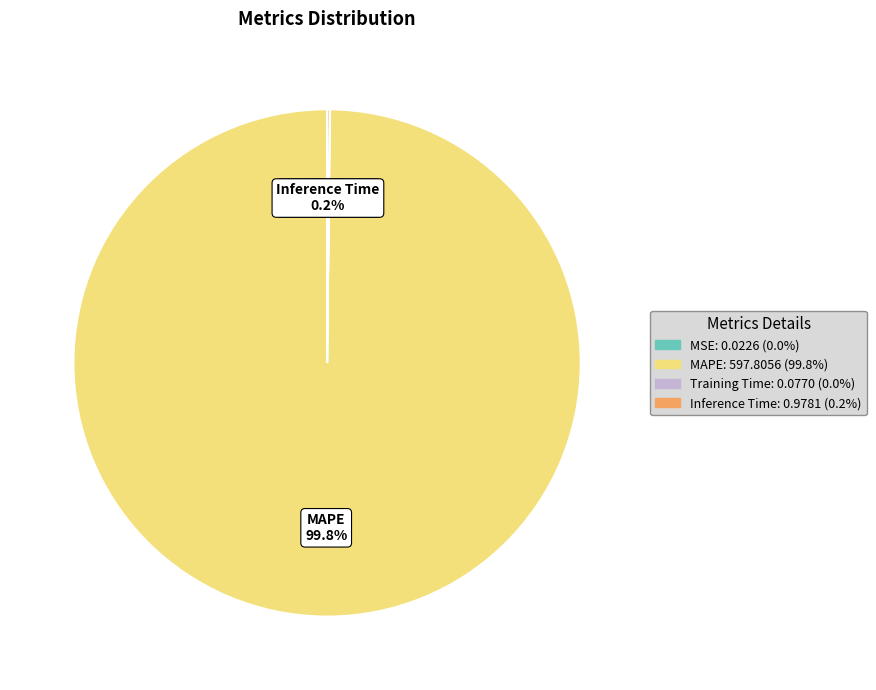

What is the majority slice?

MAPE